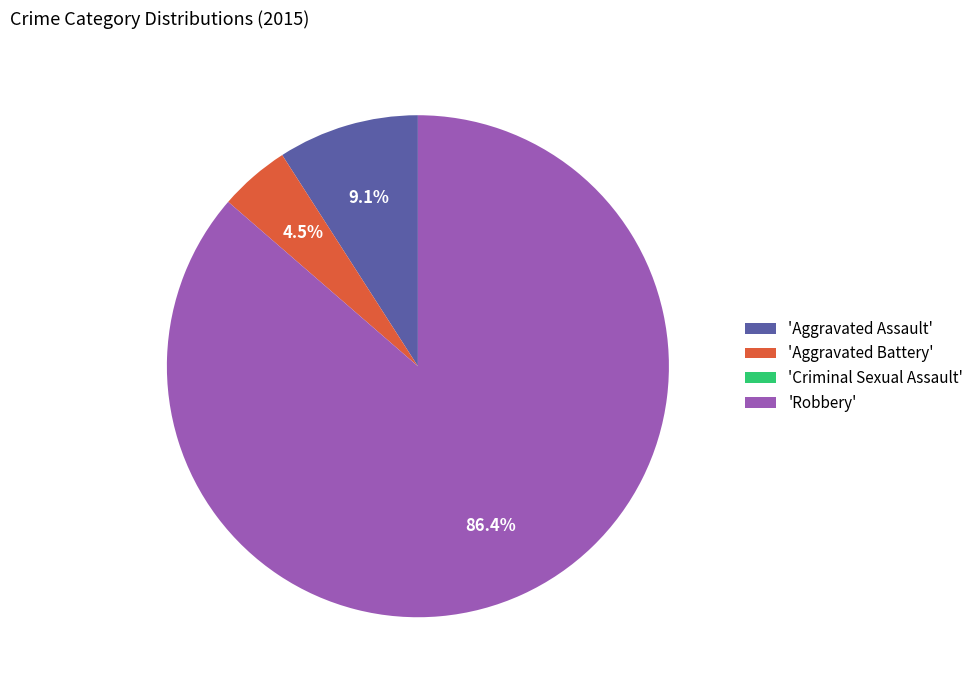

Does any single category account for the majority?

Yes